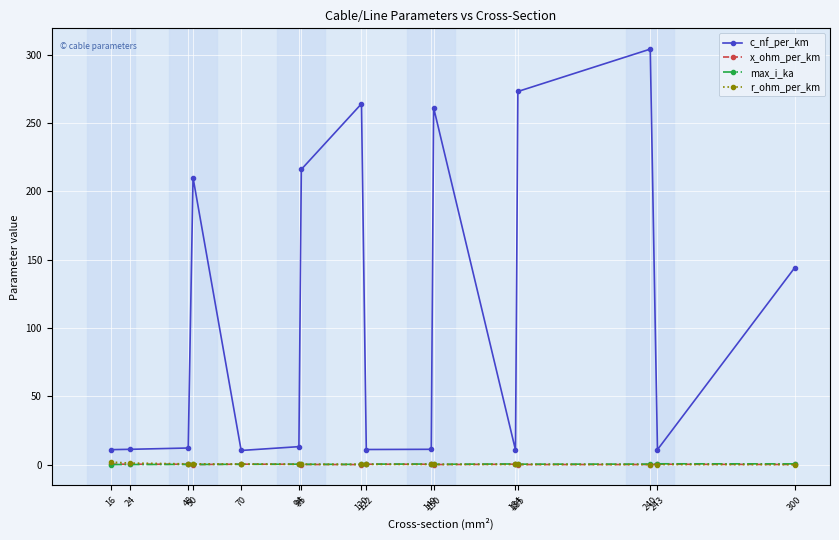

Which series has the largest total across all categories?

c_nf_per_km